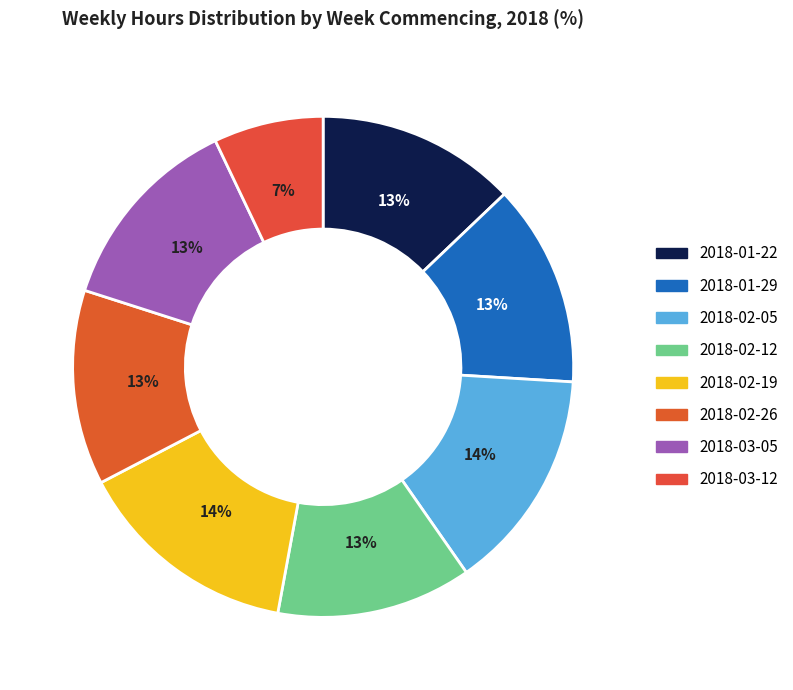

To the nearest percent, what percentage of the pie is 2018-02-26?

13%